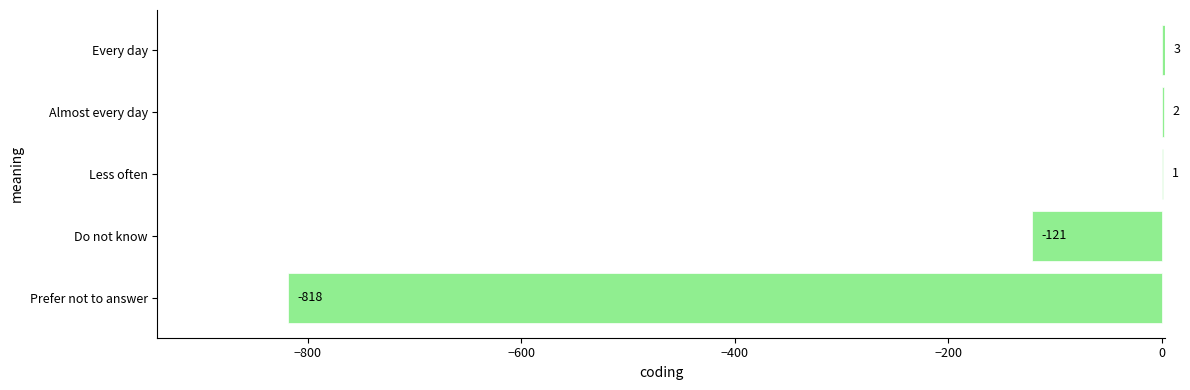

Are the bars horizontal?

Yes